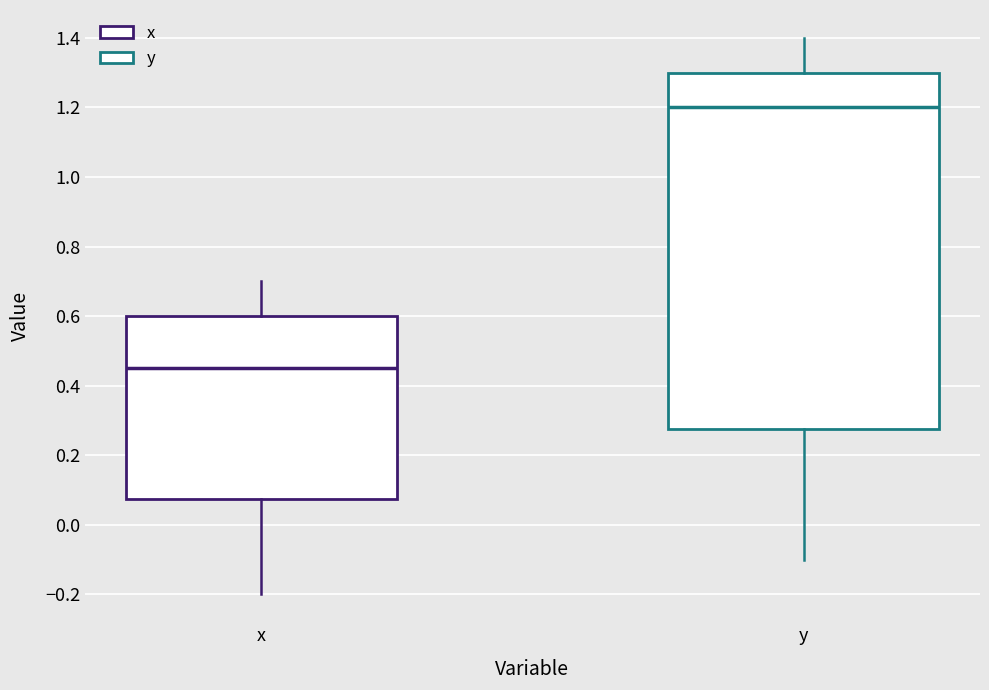

Reading left to right, read every box against the y-axis: the position of its median line, the range the box covers, and the ends of its whiskers. The values are not printed on the chart, so give them approximately, as read against the axis.

x: median 0.46, box 0.08 to 0.60, whiskers -0.20 to 0.70
y: median 1.20, box 0.28 to 1.30, whiskers -0.10 to 1.40